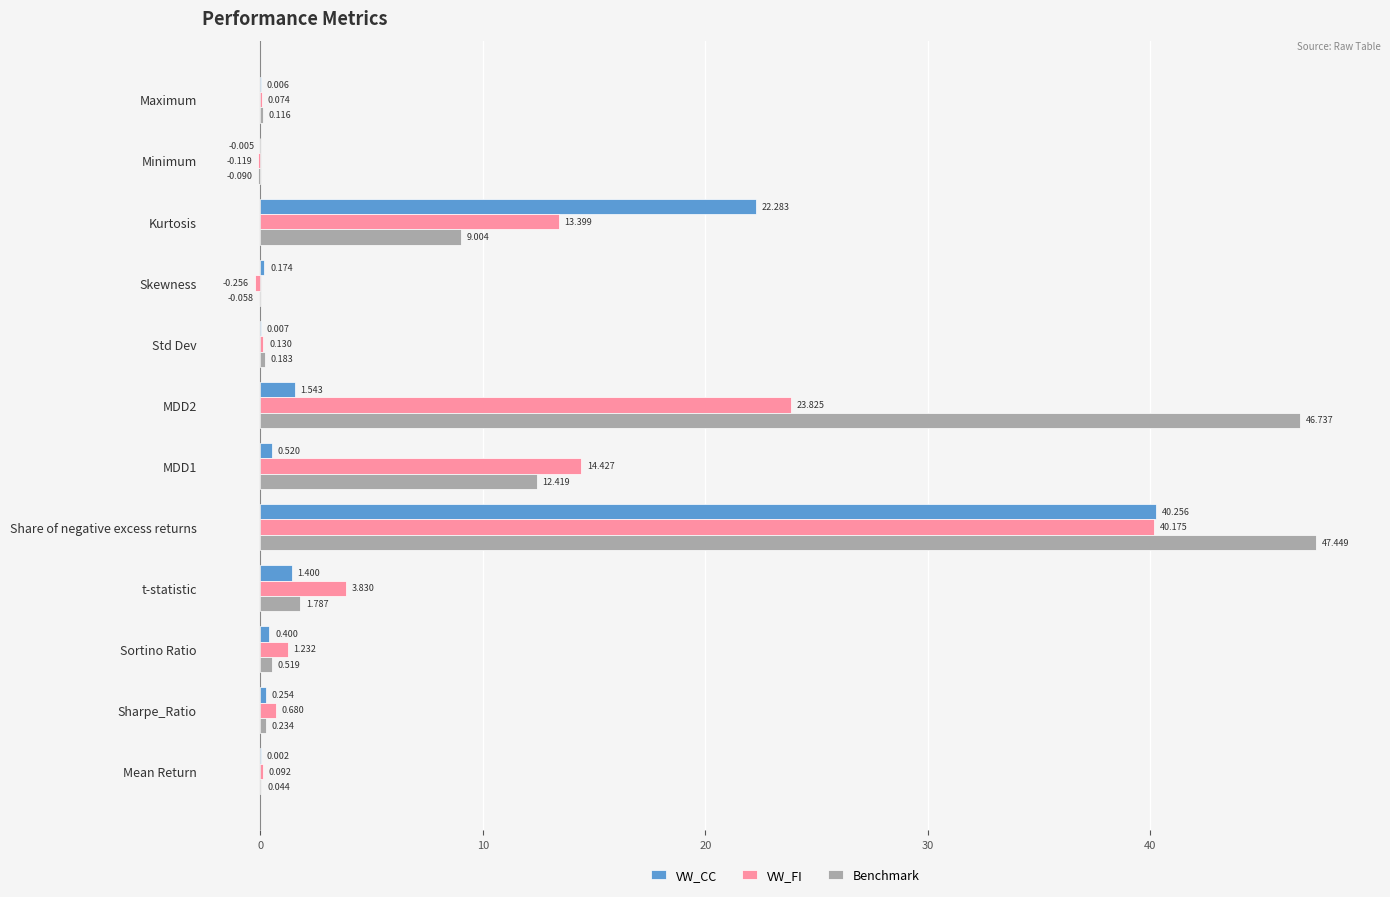

Which category has the highest value across all series?

Share of negative excess returns